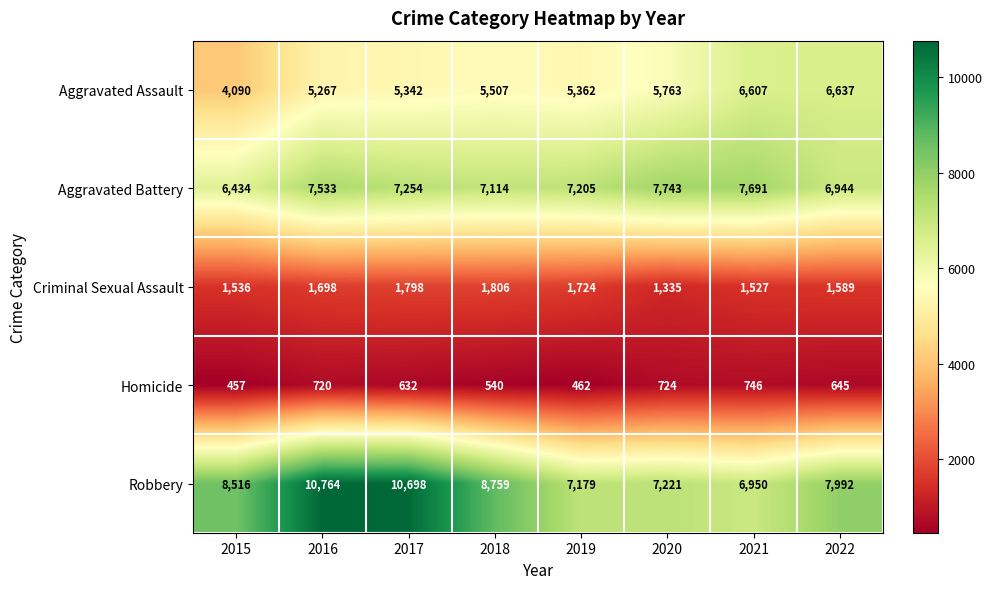

Where is Robbery nearest to the value 8857?

2018